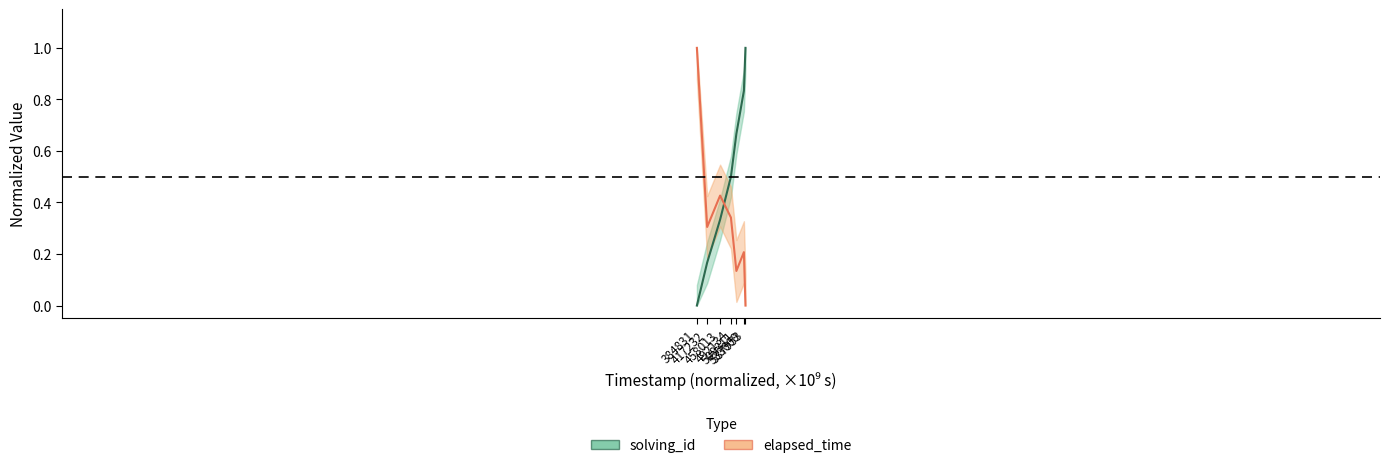

True or false: elapsed_time has more than 1 interior local peaks.

True